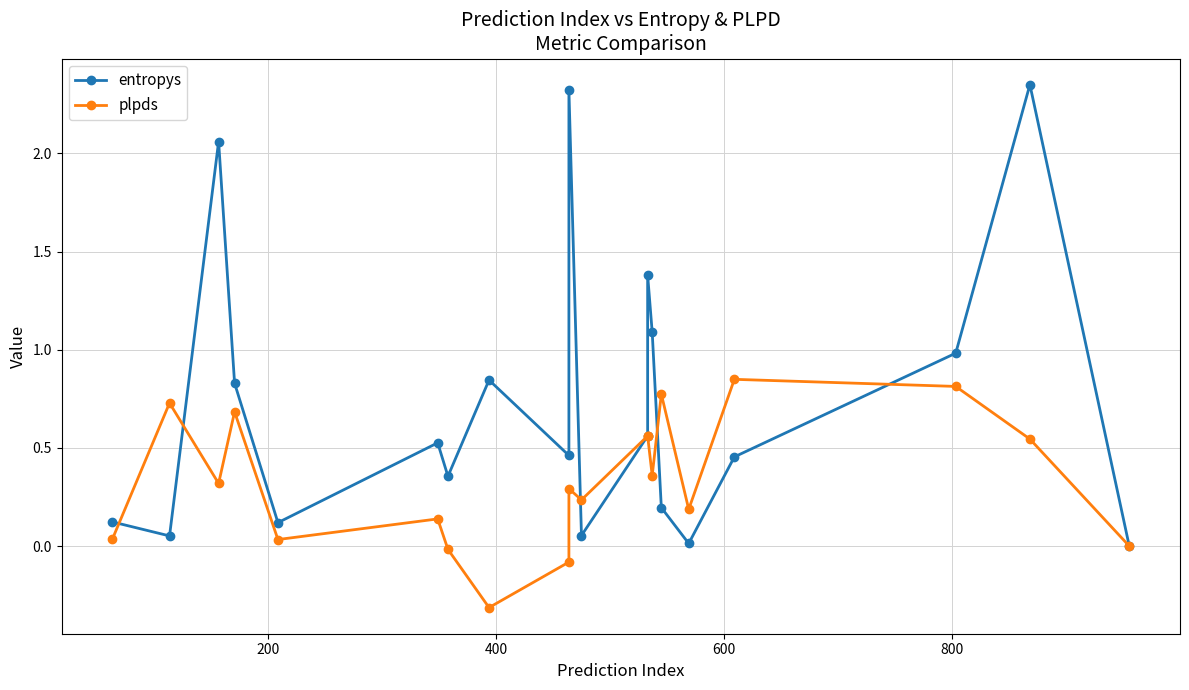

True or false: plpds and entropys intersect in this chart.

True